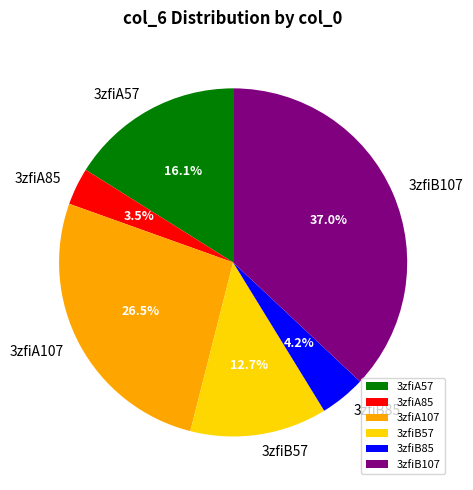

Which slice is the smallest?

3zfiA85